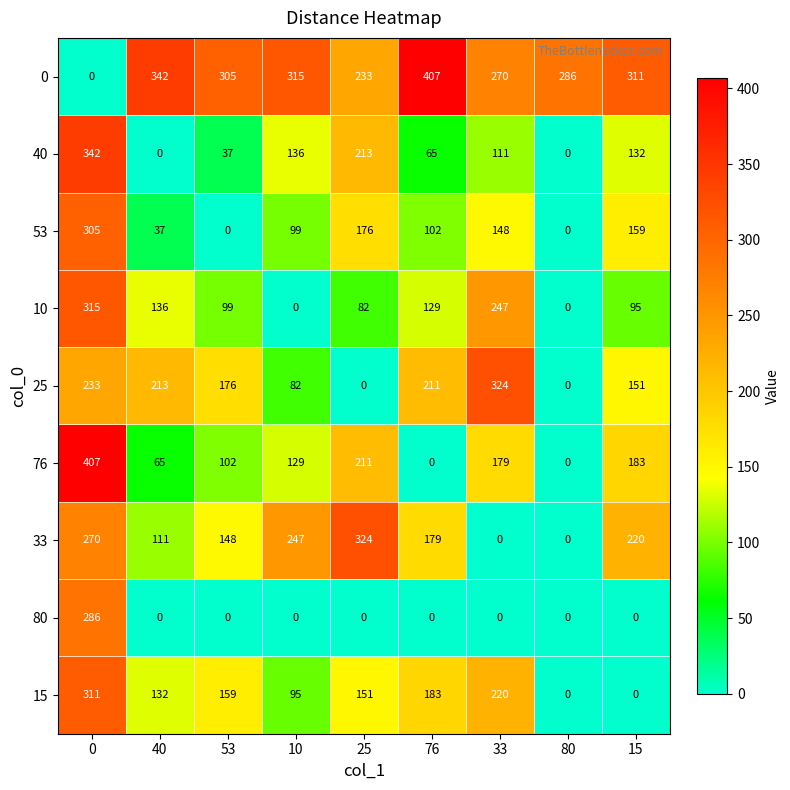

Count the number of data series in this chart.

9